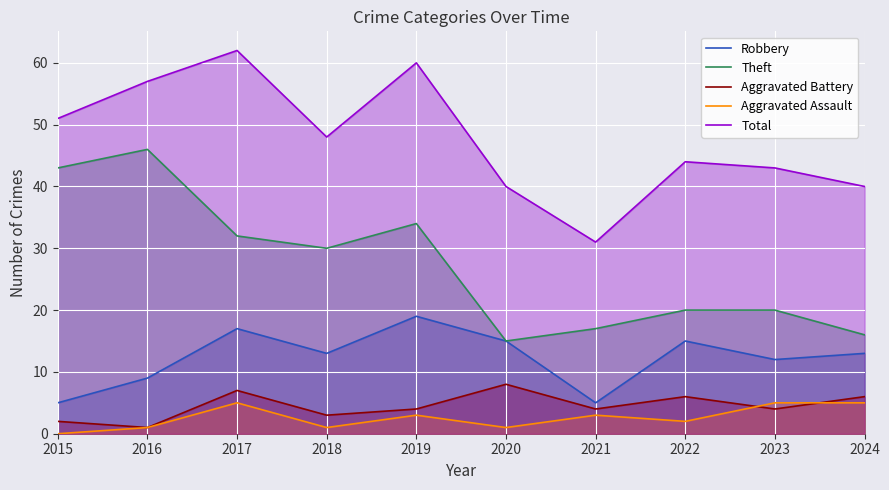

True or false: Theft and Total intersect in this chart.

False